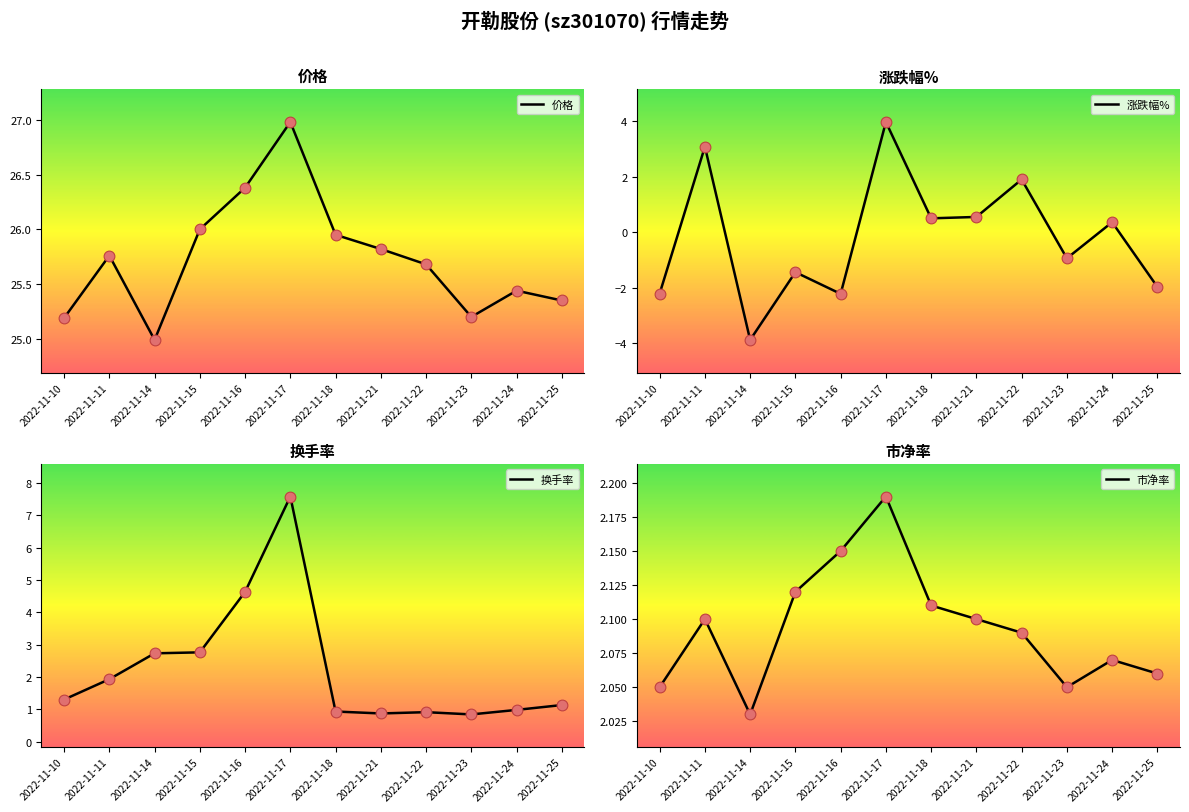

Which series reaches the minimum Y coordinate?

涨跌幅%